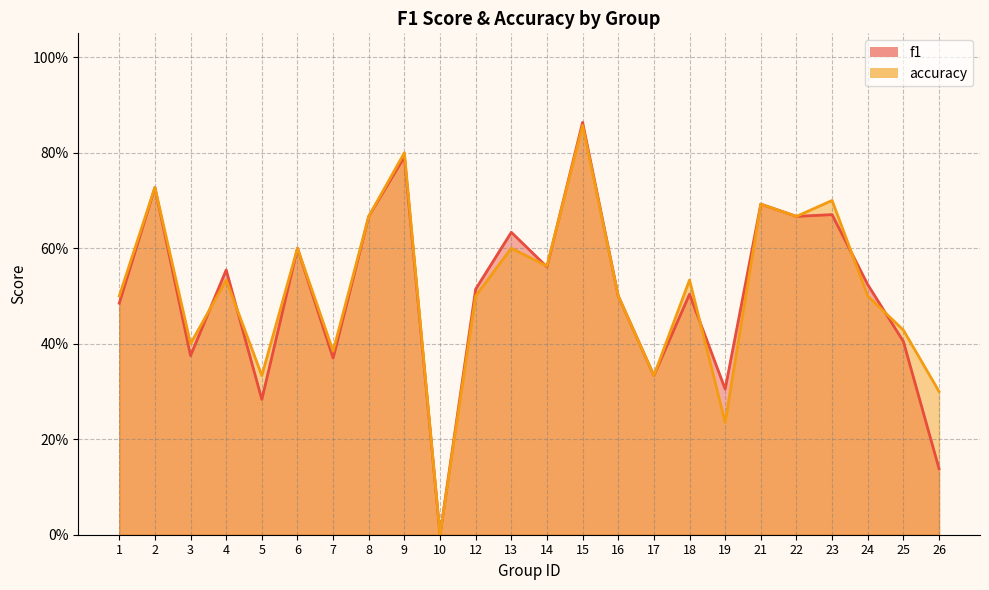

Which has a higher value, 21 or 9?

9